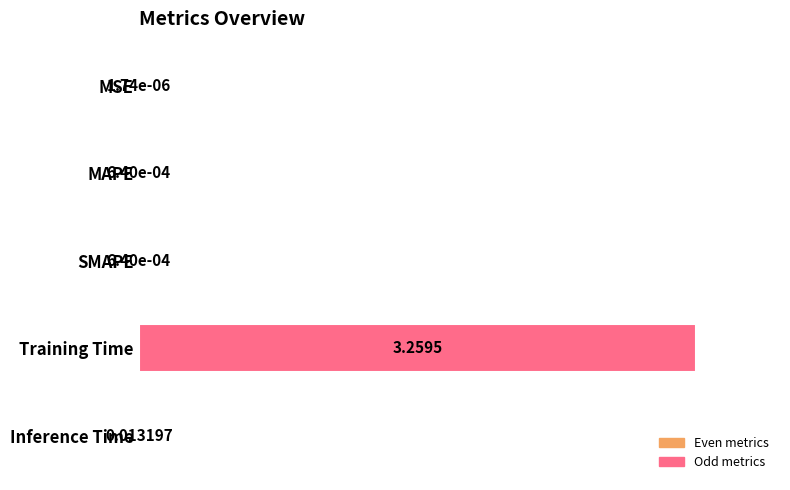

What is the sum of all values?

1.0